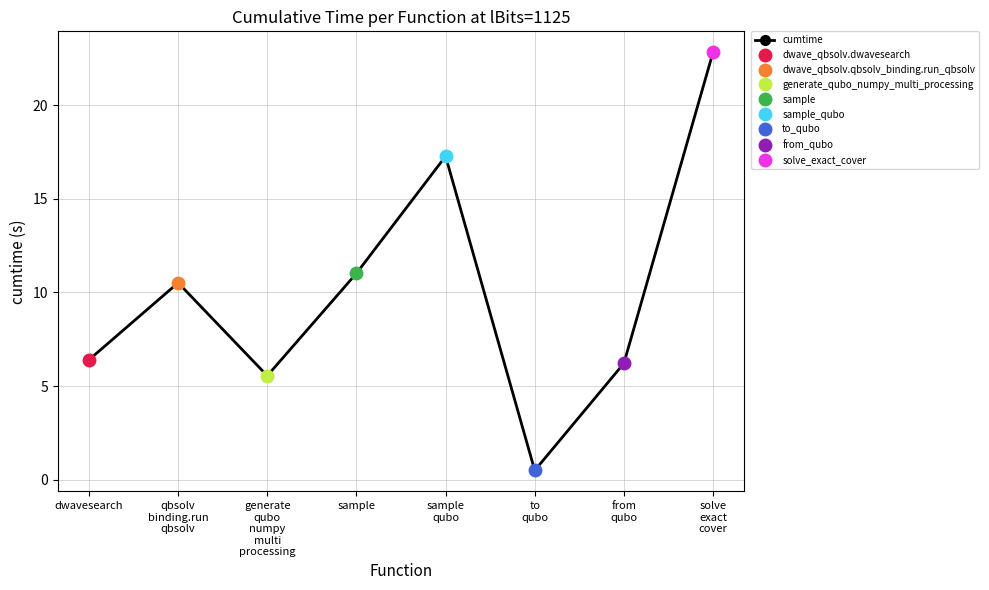

What is the approximate value at dwavesearch?

6.4